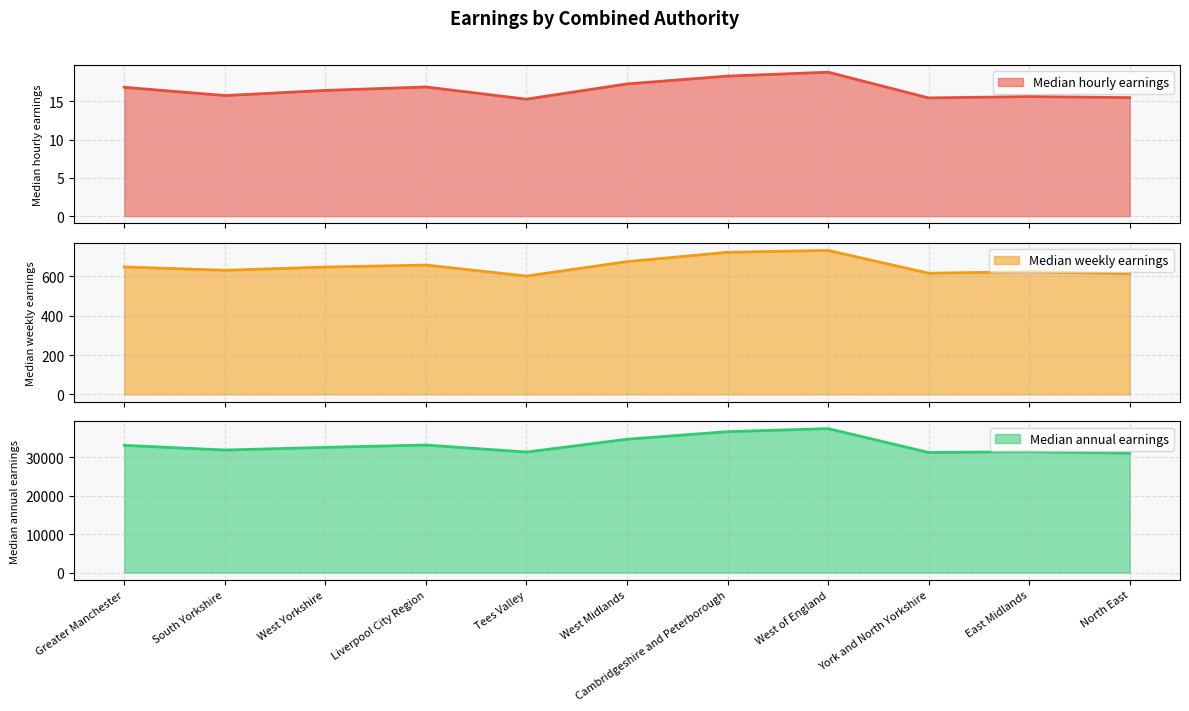

What is the label of the 9th point from the right?

West Yorkshire